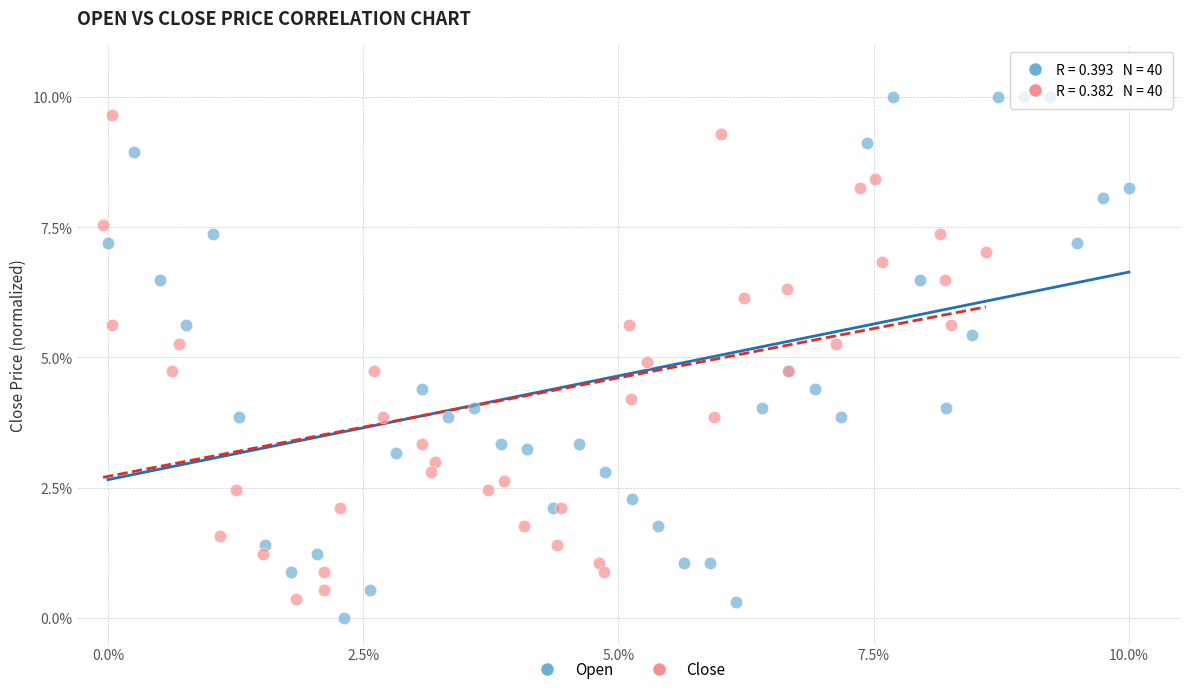

Which series has the largest Y range (max minus min)?

Open